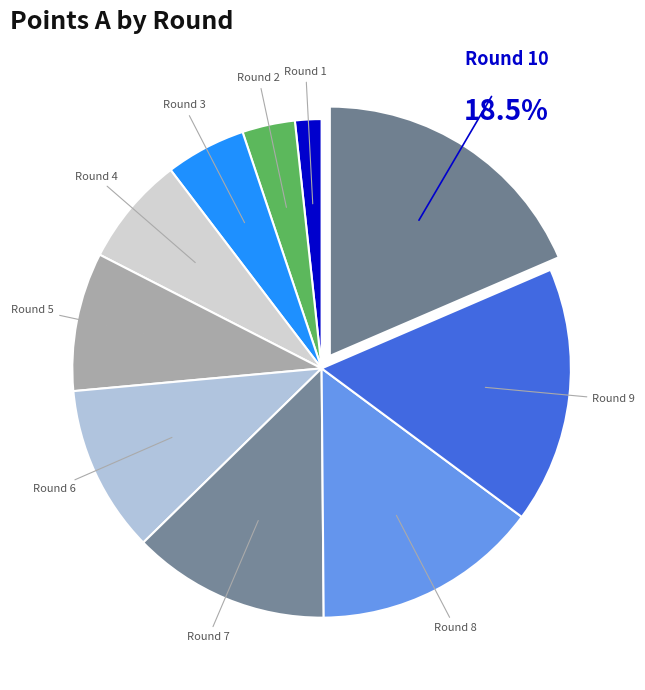

How many slices are in this pie chart?

10